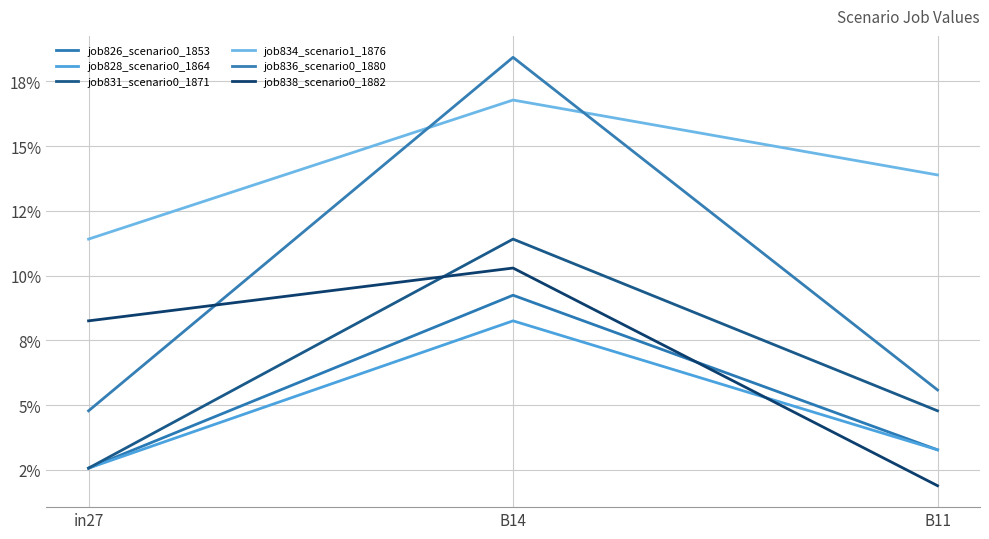

What is the value of the job838_scenario0_1882 point at the 2nd from the left?

0.1